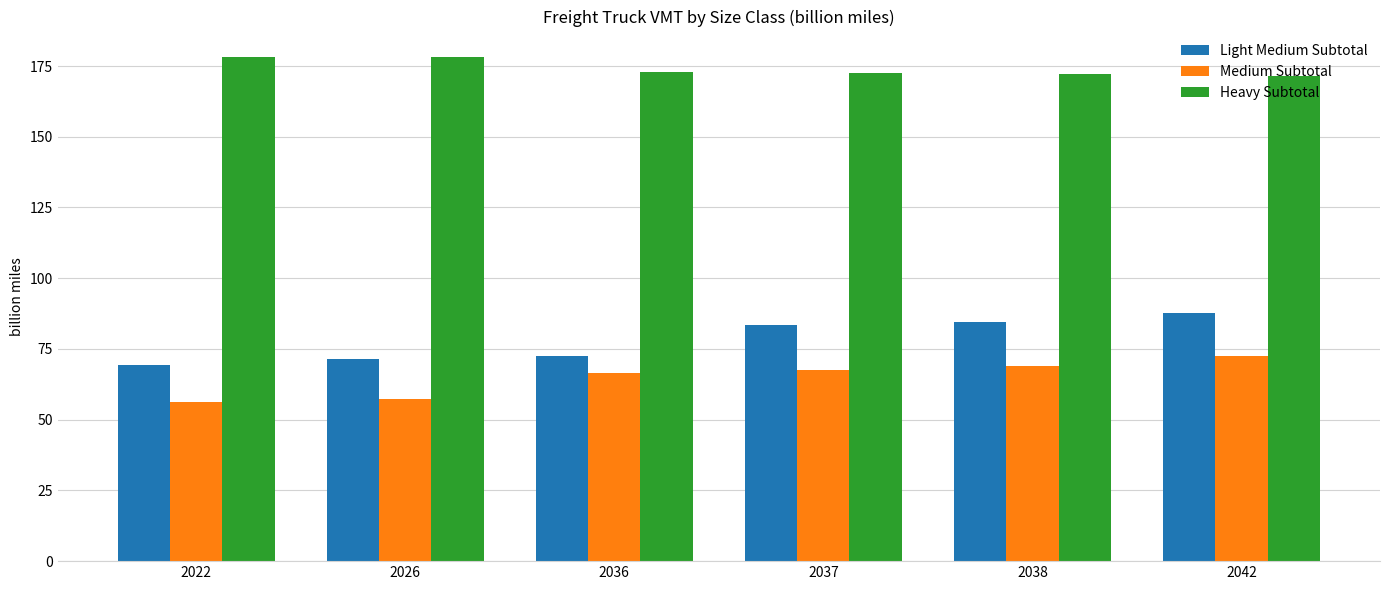

The Heavy Subtotal series shows 178.3 at 2022. True or false?

True